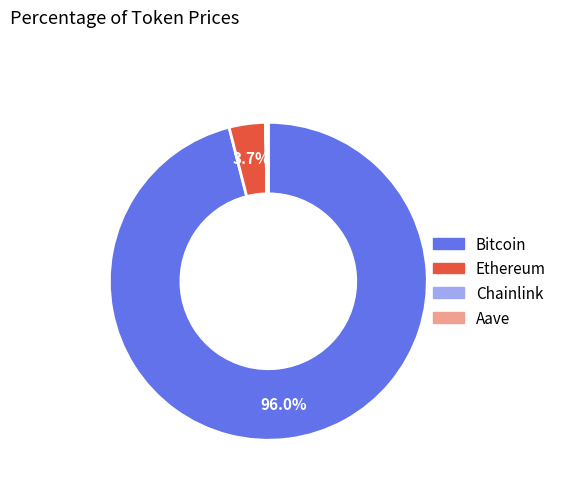

Is there any slice that represents more than half of the pie?

Yes